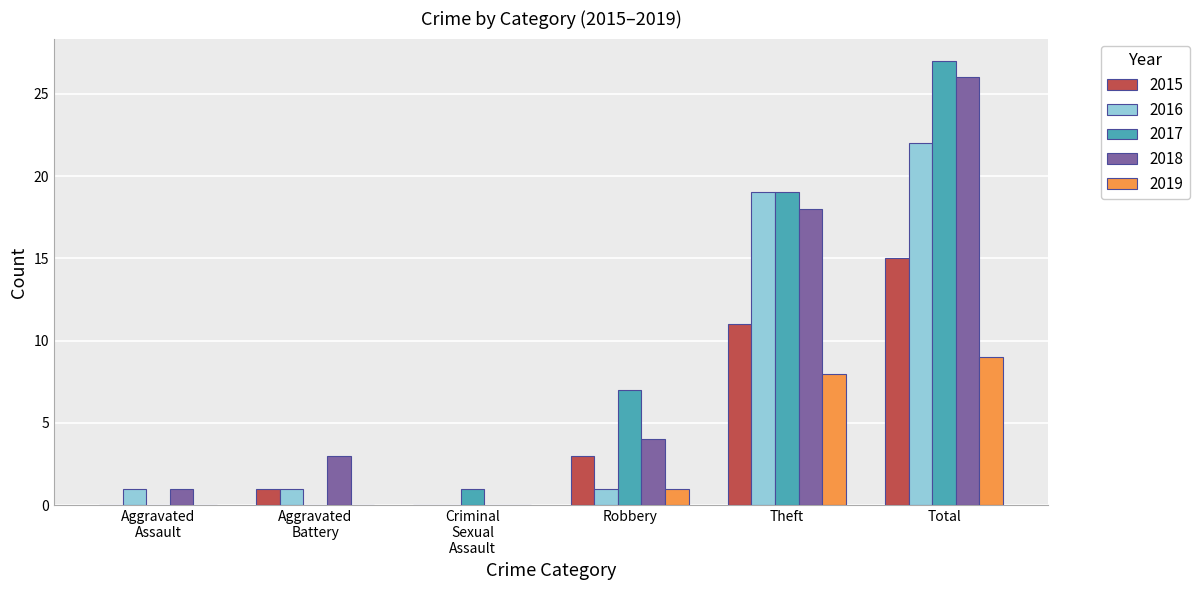

How many series are shown in this chart?

5